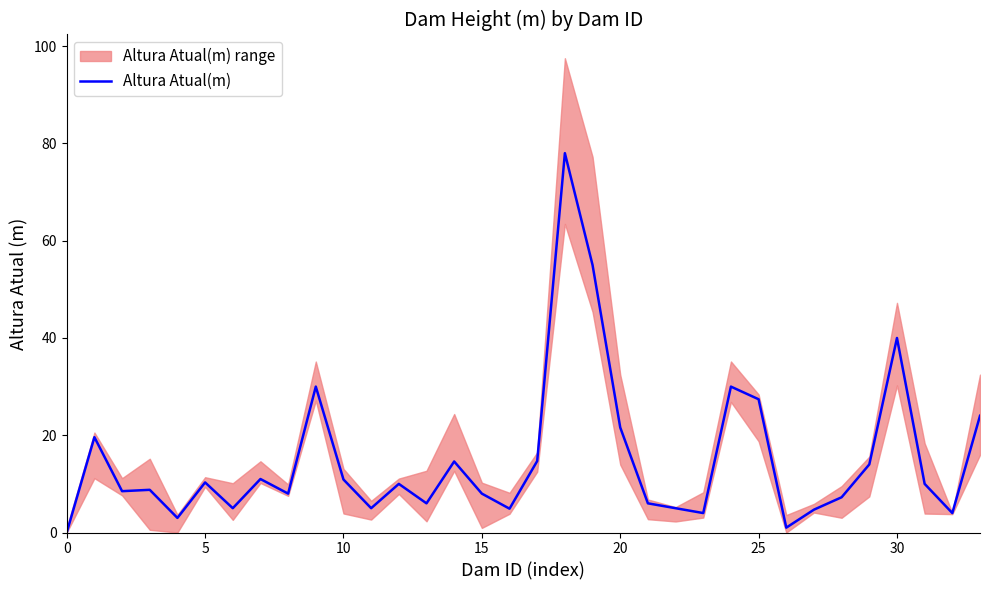

What is the maximum value shown in the chart?

78.0